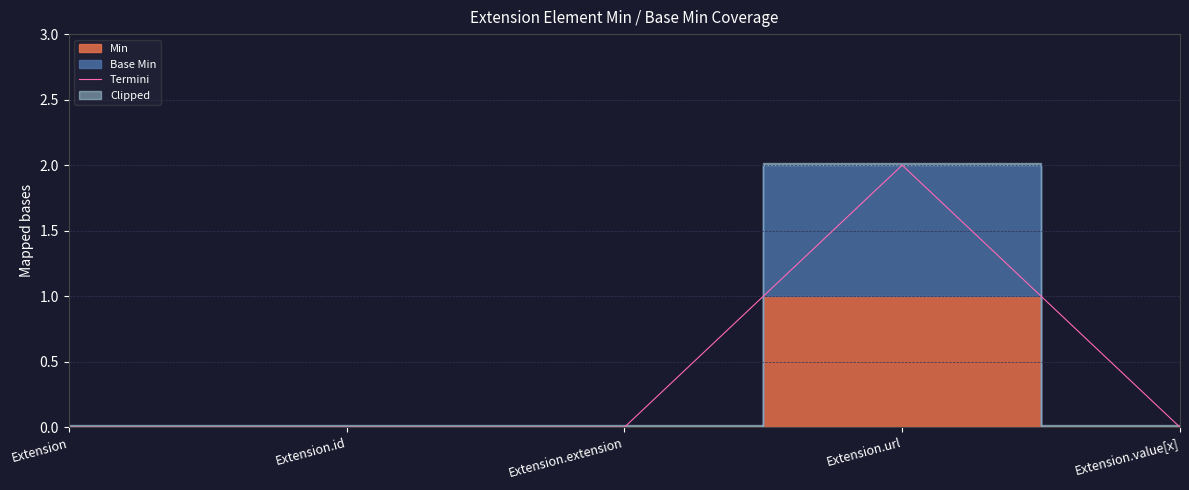

What is the difference between the values at Extension.url and Extension?

2